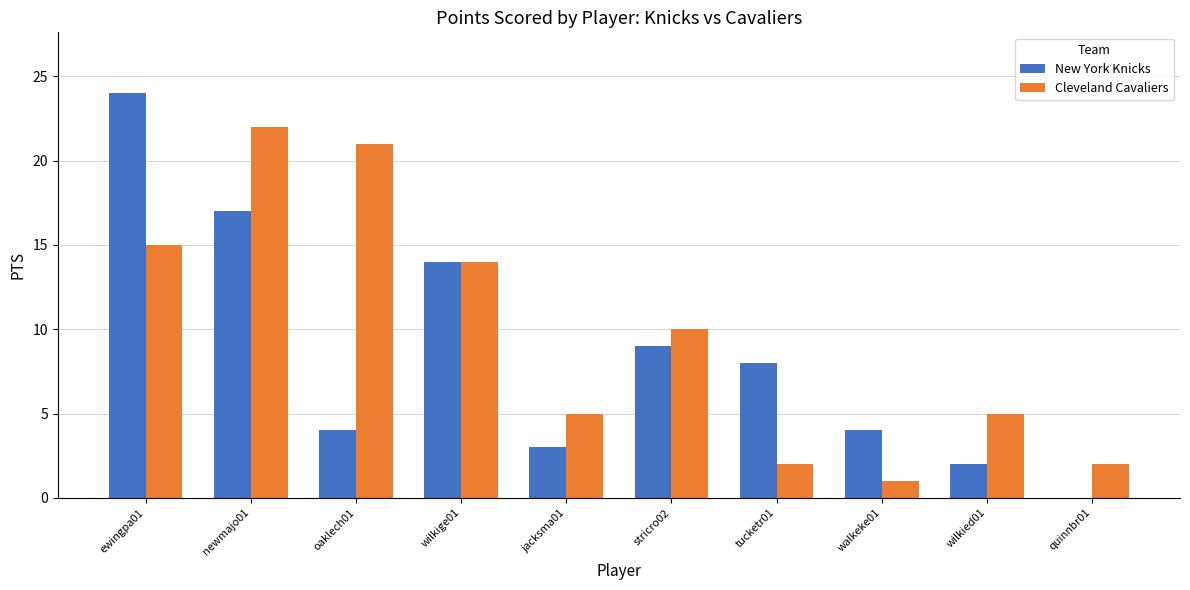

What is the difference between the Cleveland Cavaliers values at quinnbr01 and wilkige01?

12